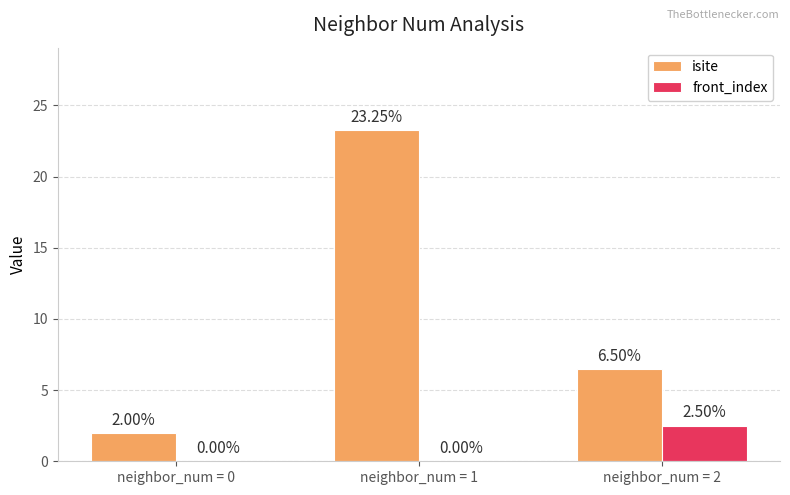

Count the number of categories in the chart.

3